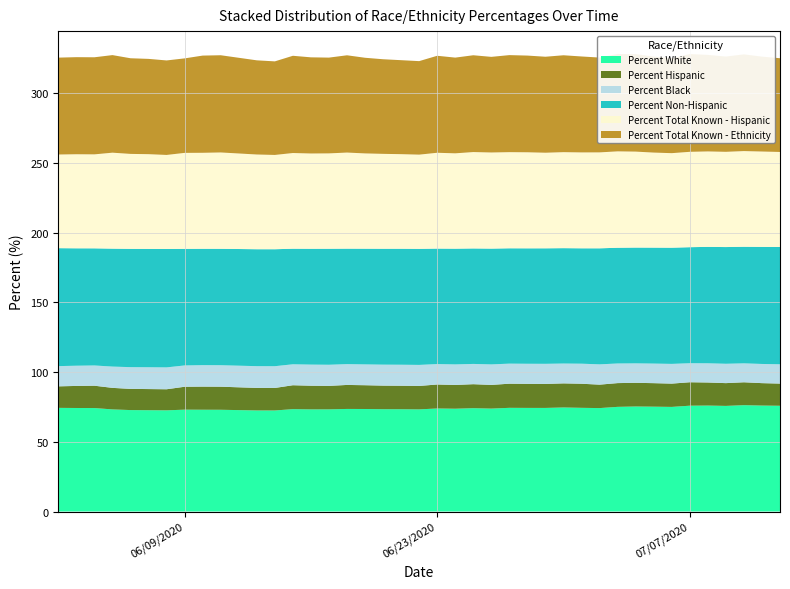

Reading left to right, what are all the values shown in this chart?

Percent White: 74.3	74.2	74.2	73.2	72.7	72.6	72.5	73.0	73.0	72.9	72.5	72.4	73.4	73.2	73.2	73.5	73.5	73.3	73.3	73.2	73.9	73.7	74.1	73.8	74.3	74.3	74.3	74.6	74.3	74.1	75.0	75.3	75.2	75.0	75.9	76.0	75.7	76.2	76.0	75.8
Percent Hispanic: 15.4	15.8	16.0	15.4	15.2	15.2	15.1	16.4	16.6	16.5	16.2	16.1	17.1	17.0	16.8	17.2	17.1	16.9	16.8	16.8	17.2	17.0	17.2	17.0	17.3	17.2	17.2	17.3	17.3	16.8	17.0	17.0	16.9	16.7	16.8	16.5	16.3	16.4	16.1	15.9
Percent Black: 14.5	14.5	14.5	15.3	15.6	15.6	15.7	15.3	15.4	15.4	15.6	15.6	15.0	15.1	15.2	14.9	14.9	15.0	15.1	15.1	14.6	14.7	14.5	14.7	14.4	14.4	14.4	14.2	14.4	14.6	14.1	13.9	14.0	14.1	13.6	13.8	13.9	13.6	13.8	13.8
Percent Non-Hispanic: 84.6	84.2	84.0	84.6	84.8	84.8	84.9	83.6	83.4	83.5	83.8	83.9	82.9	83.0	83.2	82.8	83.0	83.1	83.2	83.2	82.8	83.0	82.8	83.0	82.7	82.8	82.8	82.7	82.7	83.2	83.0	83.0	83.1	83.3	83.2	83.5	83.7	83.6	83.9	84.1
Percent Total Known - Hispanic: 67.1	67.4	67.4	68.8	68.1	67.9	67.4	68.8	68.8	69.1	67.9	67.6	68.6	68.3	68.4	68.9	68.3	68.0	67.8	67.5	68.7	68.4	69.1	68.9	68.9	68.9	68.5	68.8	68.7	68.8	69.1	68.8	68.1	67.8	68.4	68.4	68.3	68.6	68.4	68.1
Percent Total Known - Ethnicity: 69.5	69.6	69.6	70.0	68.6	68.3	67.8	67.8	69.7	69.7	67.5	67.1	69.7	68.9	68.7	69.7	68.6	67.8	67.4	67.0	69.5	68.6	69.4	68.6	69.6	69.3	68.8	69.5	68.8	68.0	69.8	69.9	68.8	68.1	70.1	69.2	68.3	69.3	68.0	67.2